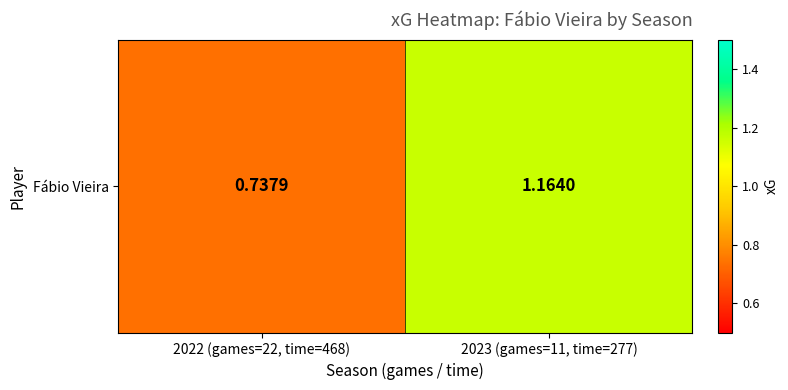

Read the value at 2023 (games=11, time=277).

1.2